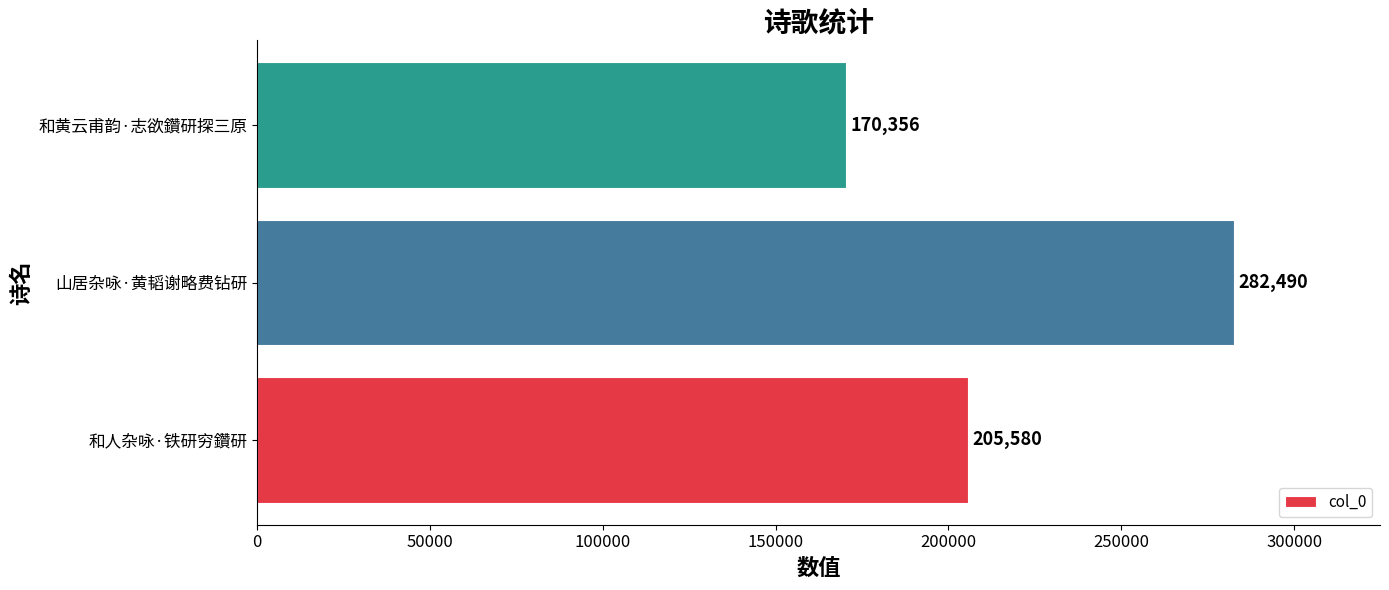

What is the smallest value displayed?

170356